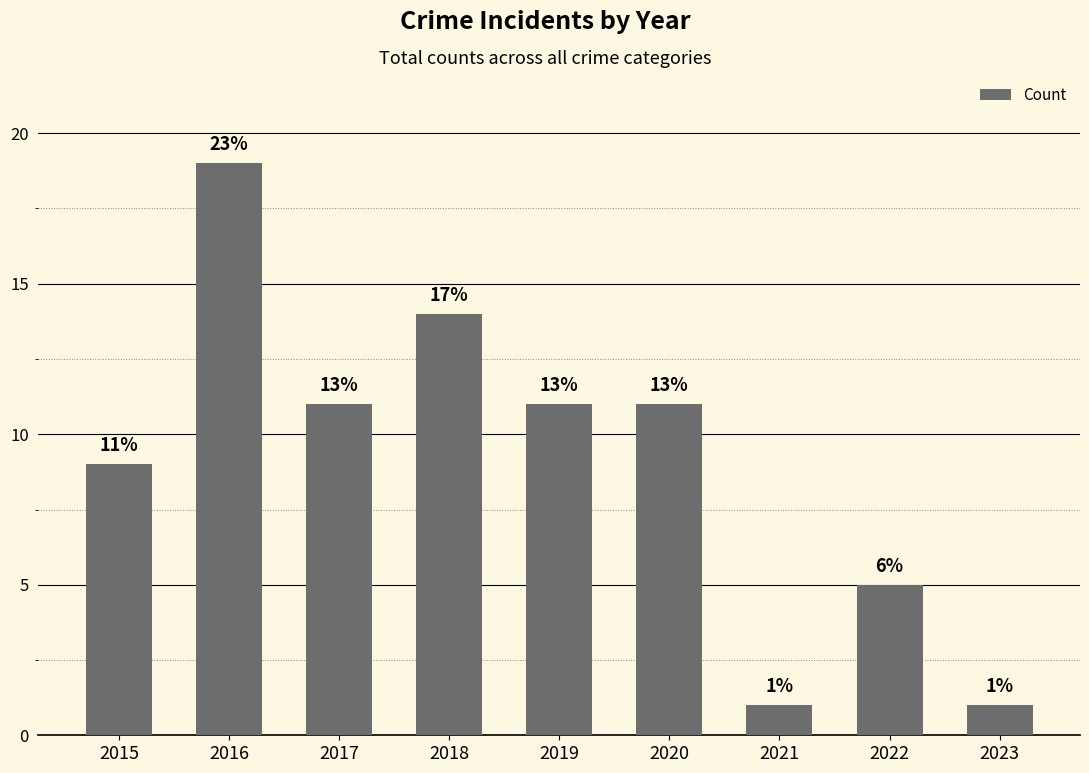

List the labels in order of value, smallest first.

2021, 2023, 2022, 2015, 2017, 2019, 2020, 2018, 2016